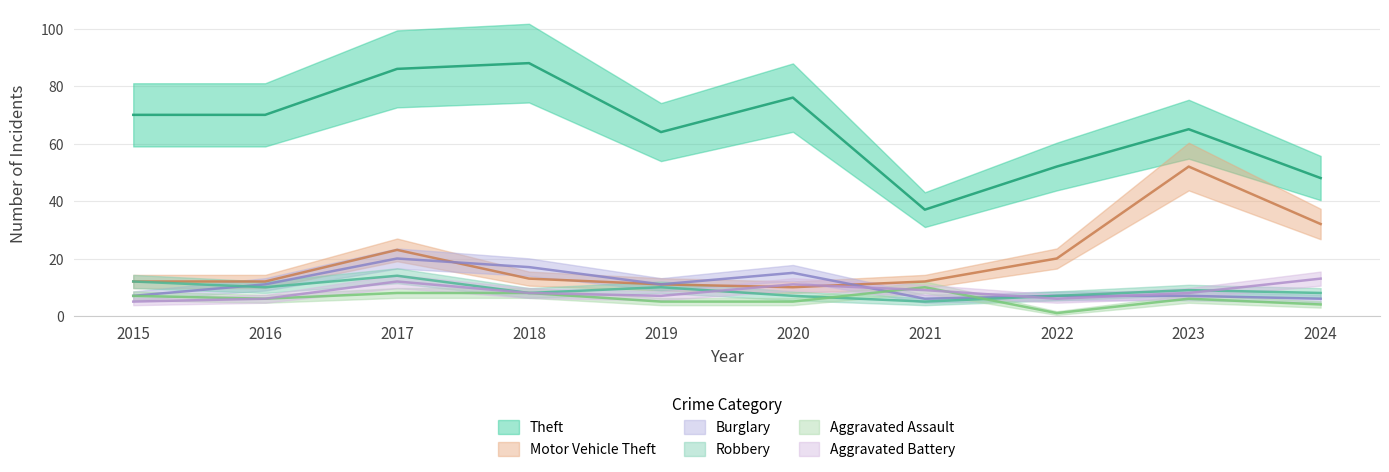

Between 2015 and 2022, which is larger?

2015